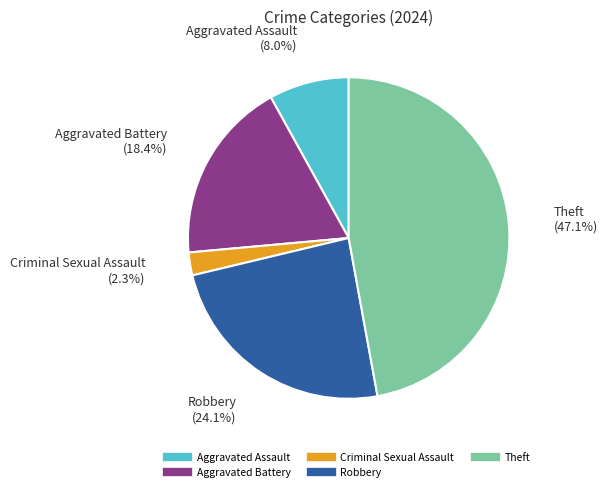

Which slice is the smallest?

Criminal Sexual Assault